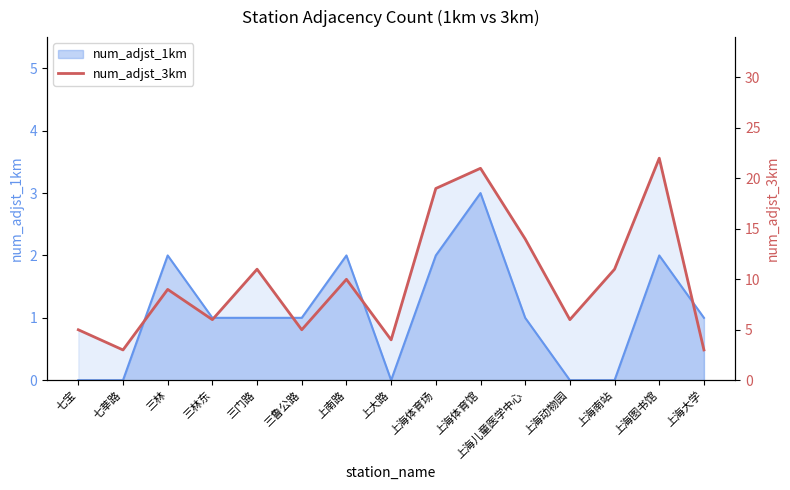

Reading right to left, list all the values displayed in this chart.

上海大学=3	上海图书馆=22	上海南站=11	上海动物园=6	上海儿童医学中心=14	上海体育馆=21	上海体育场=19	上大路=4	上南路=10	三鲁公路=5	三门路=11	三林东=6	三林=9	七莘路=3	七宝=5